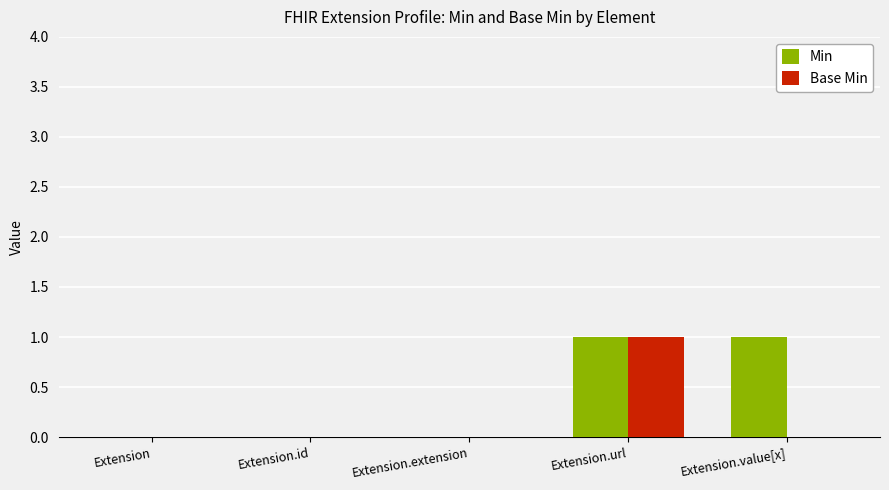

Count the number of data series in this chart.

2